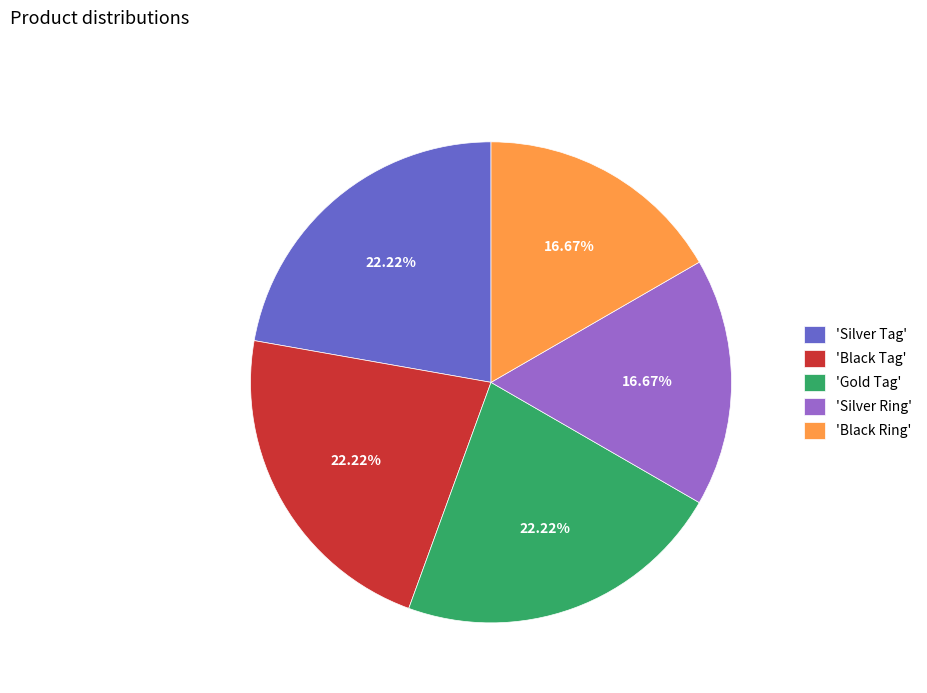

Does 'Black Tag' account for over 50% of the chart?

No